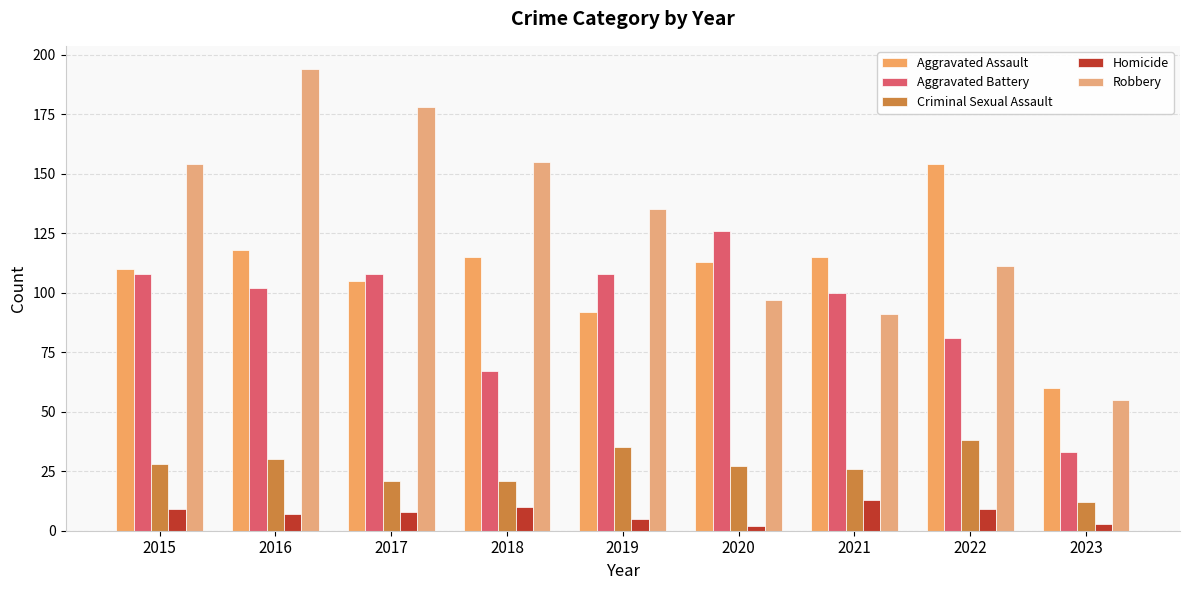

At which category is the sum across all series the highest?

2016